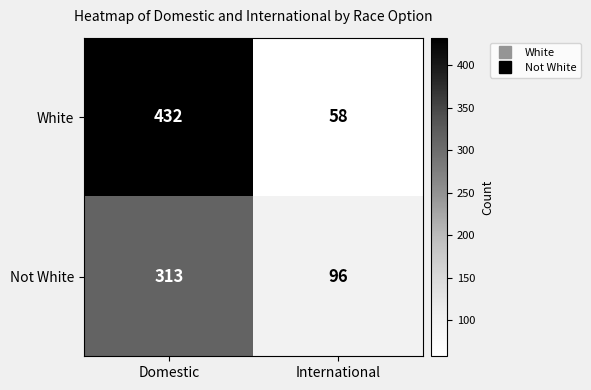

Reading left to right, extract all data points from this chart.

White: Domestic=432	International=58
Not White: Domestic=313	International=96